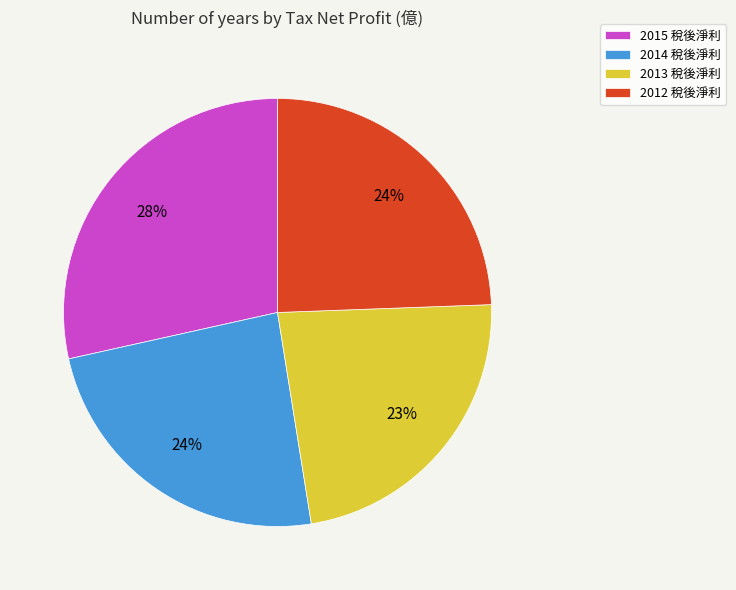

Do 2012 and 2015 together represent more than half of the pie?

Yes